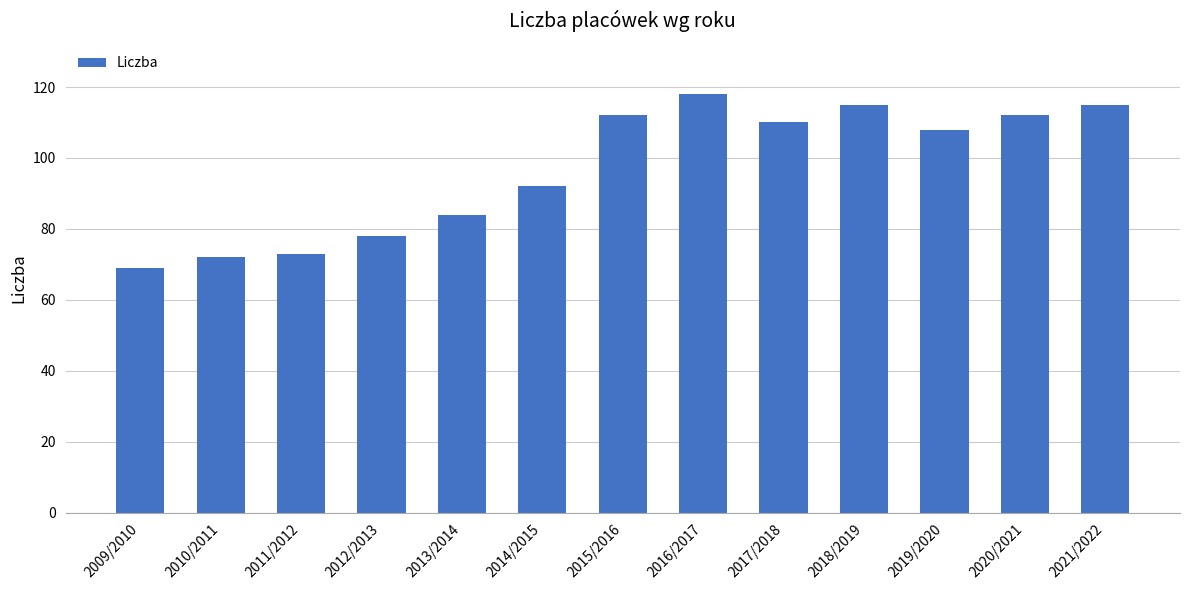

Which category has the highest value across all series?

2016/2017